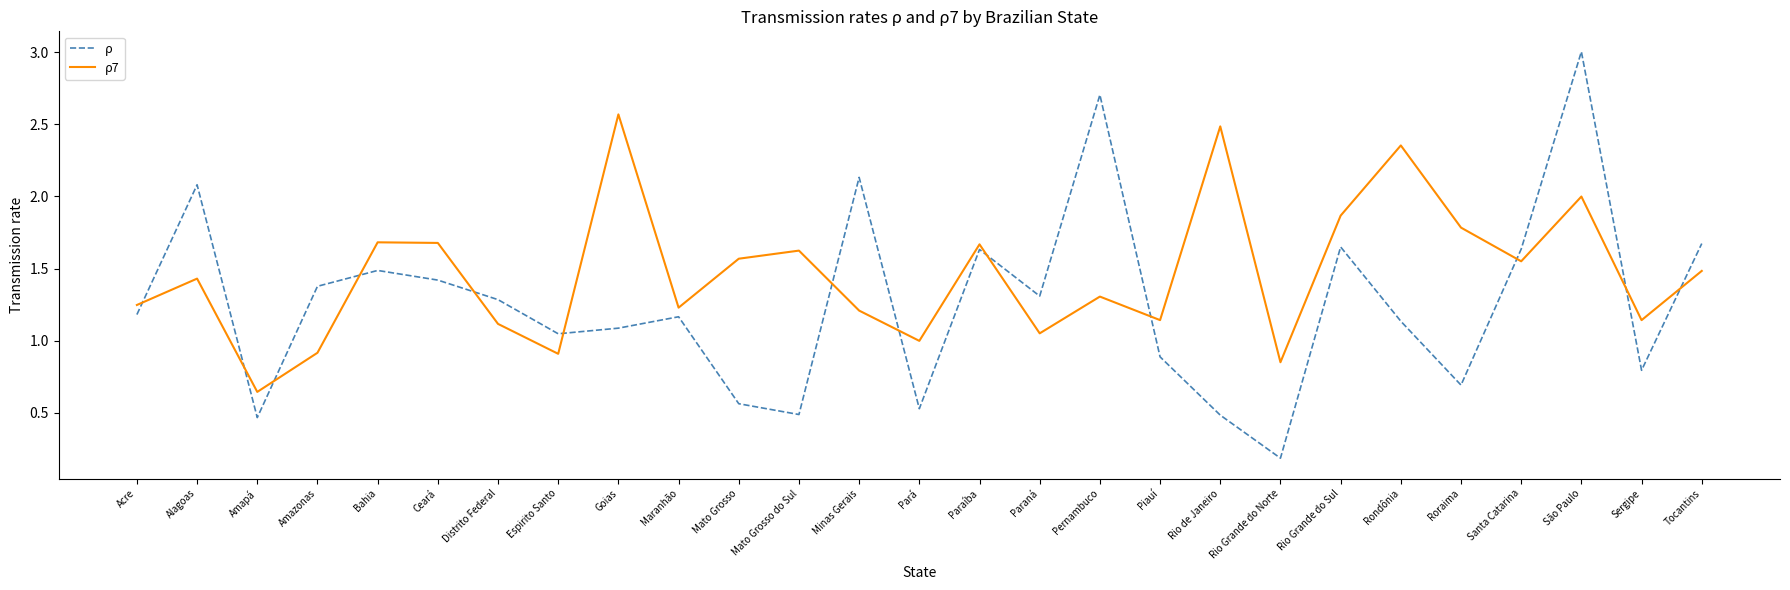

Between which two adjacent categories do ρ and ρ7 first intersect?

Acre and Alagoas